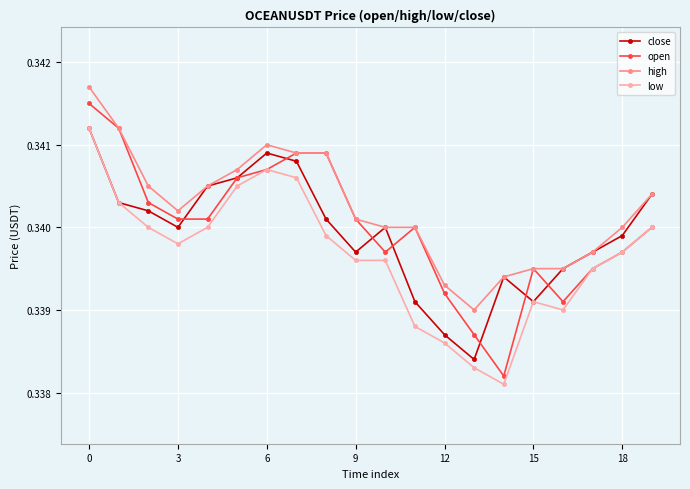

How many open values are between 0 and 1?

20